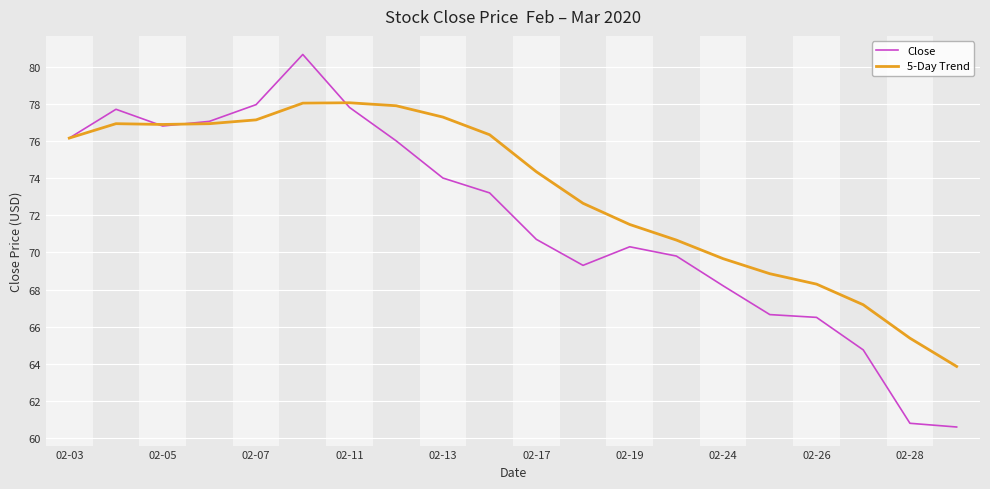

What is the average value of the Close series?

71.7